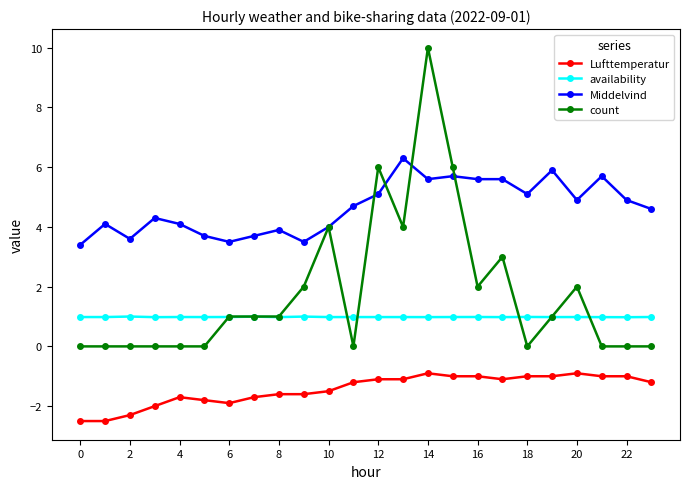

How many data points does each series have?

24